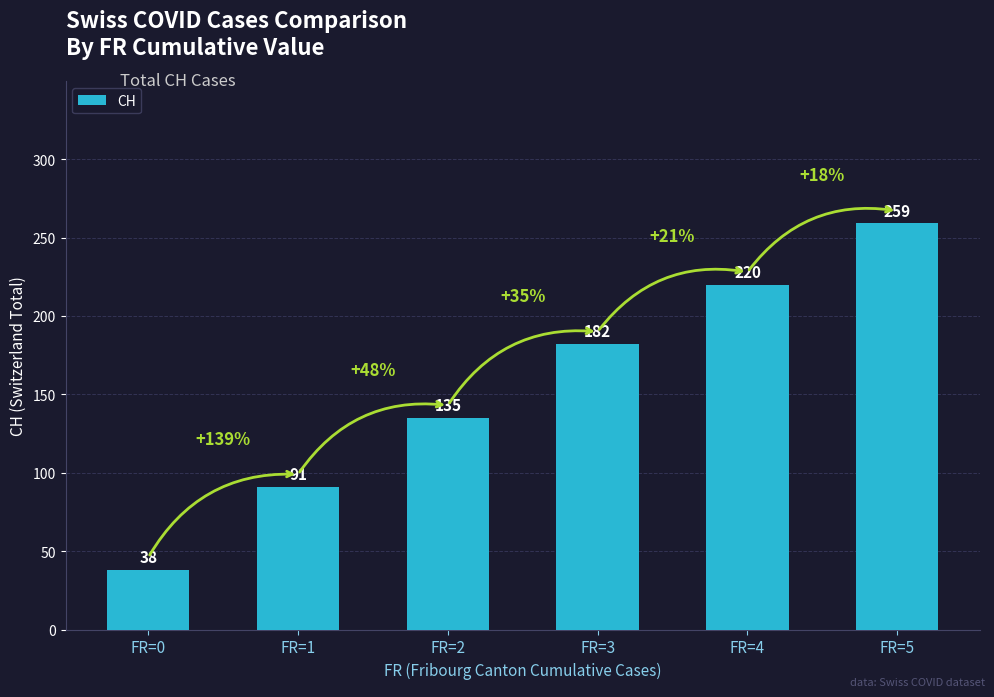

What is the maximum value shown in the chart?

259